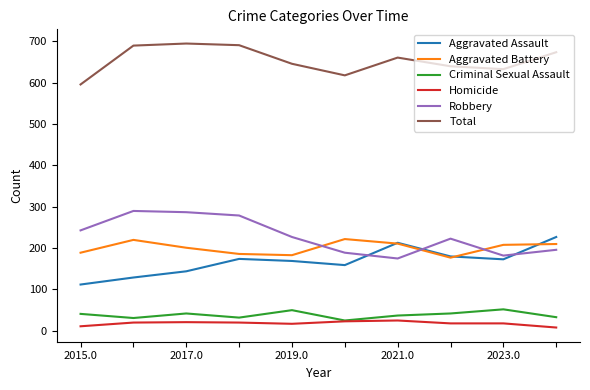

How many categories are shown in the chart?

10